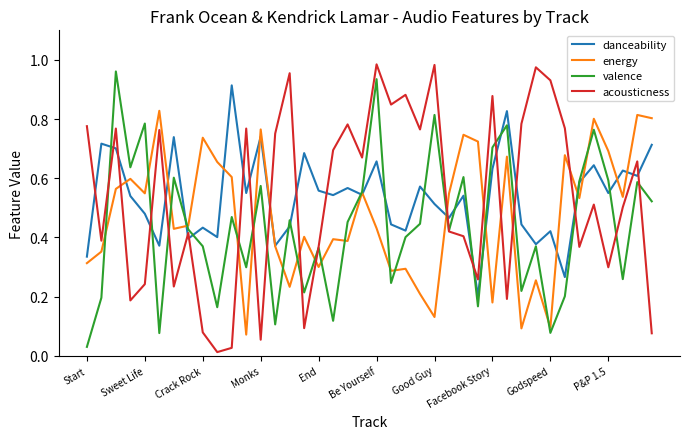

How many intersections are there between acousticness and energy?

11